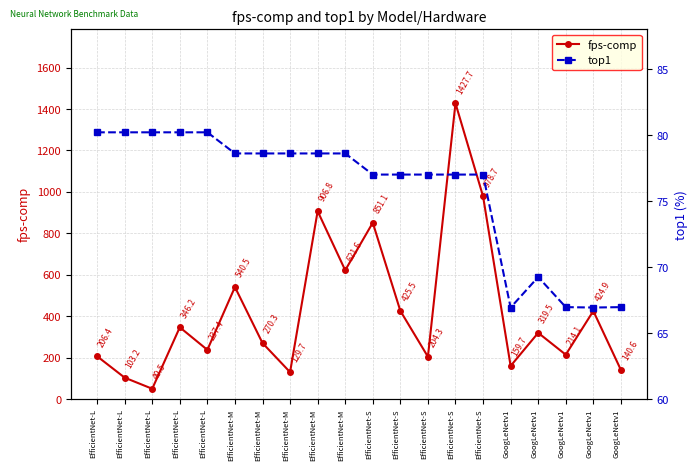

What is the difference between the maximum and second lowest values in the top1 series?

13.3